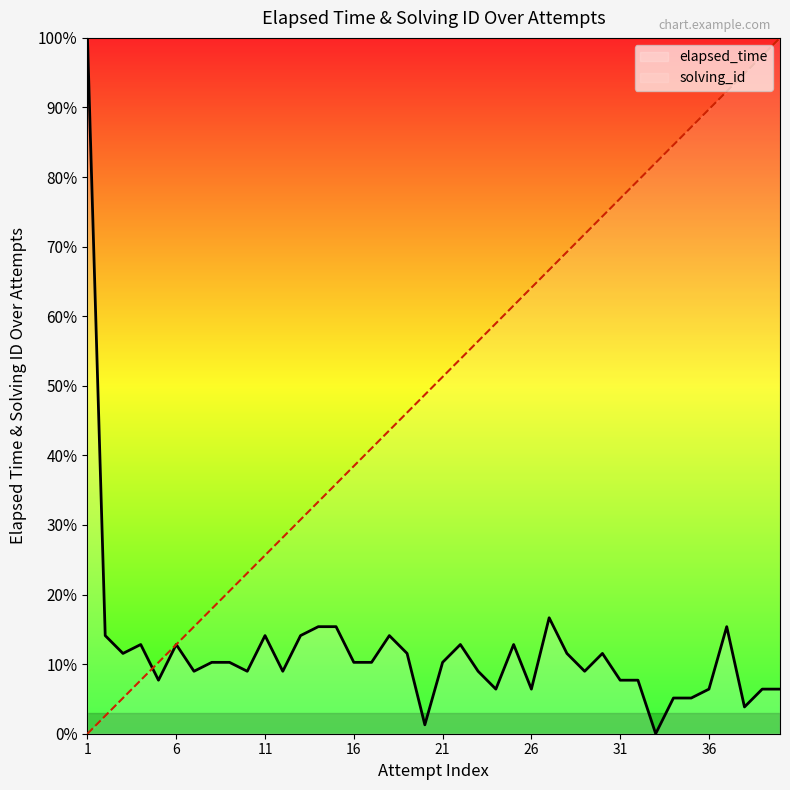

Does the chart have visible grid lines?

No